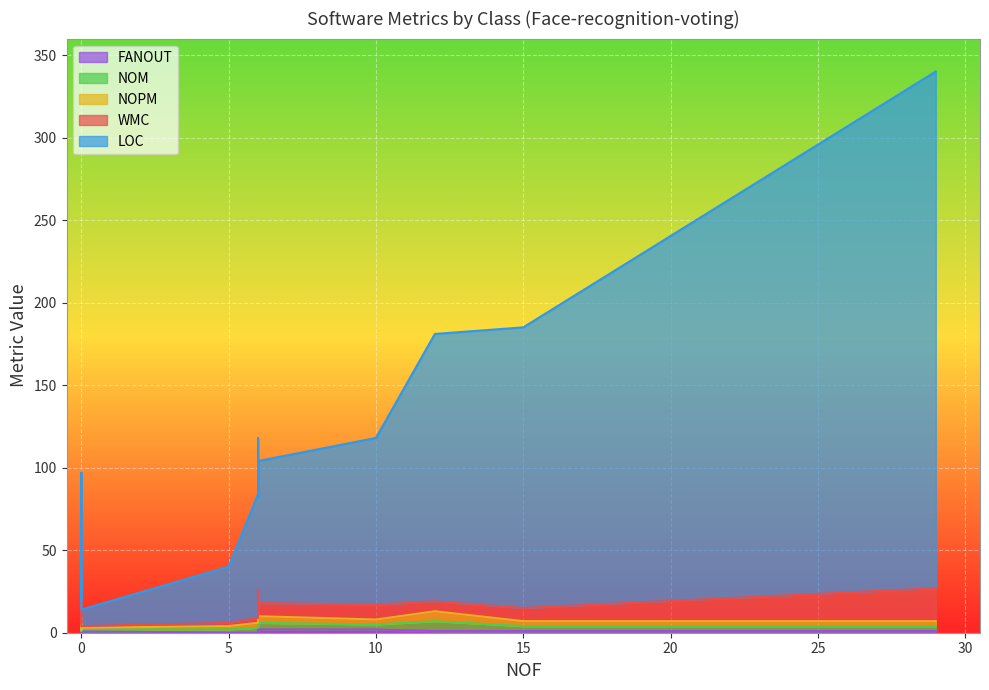

True or false: NOPM has more than 2 points higher than both neighbors.

True